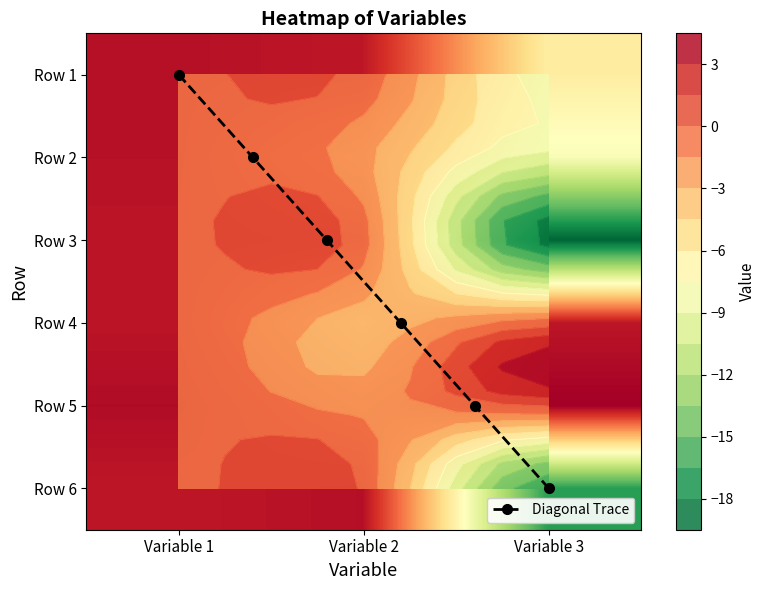

Which category has the highest value in the Row 6 series?

Variable 2